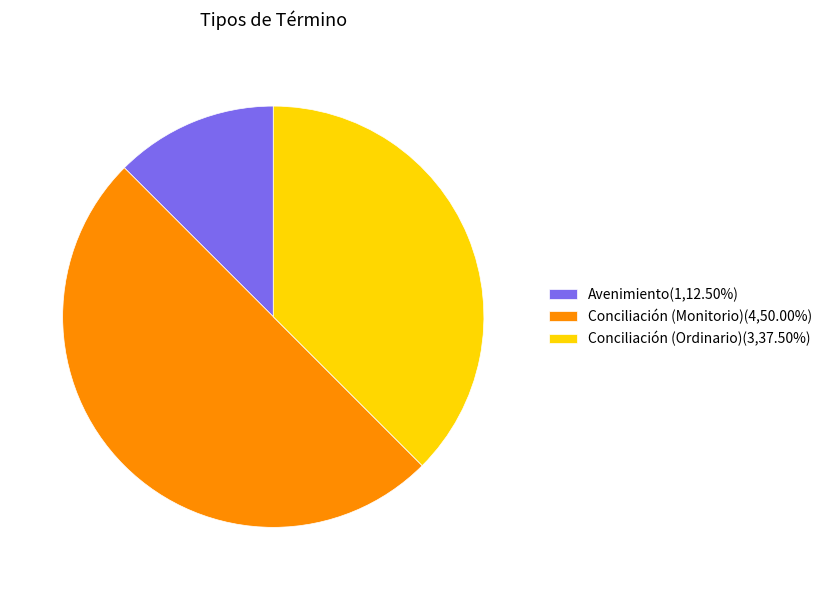

Which category has the smallest portion of the pie?

Avenimiento